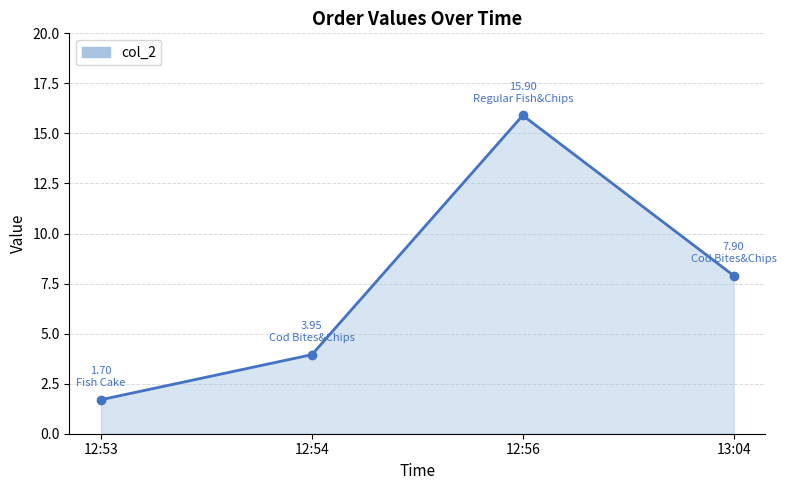

Rank the categories by value from lowest to highest.

12:53, 12:54, 13:04, 12:56